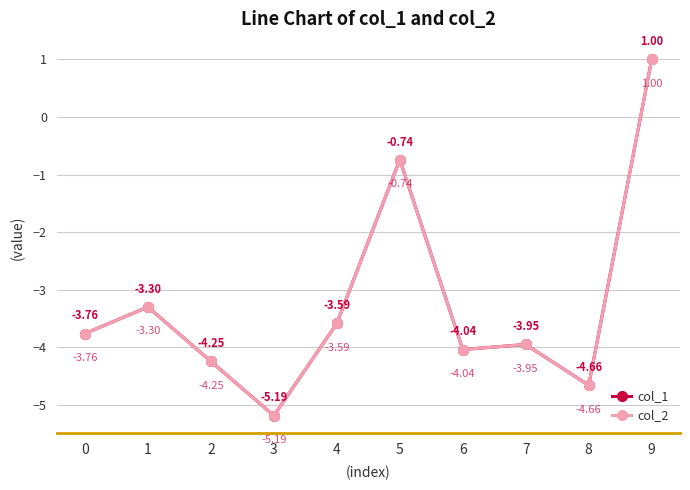

Rank the categories by col_2 value from lowest to highest.

3, 8, 2, 6, 7, 0, 4, 1, 5, 9